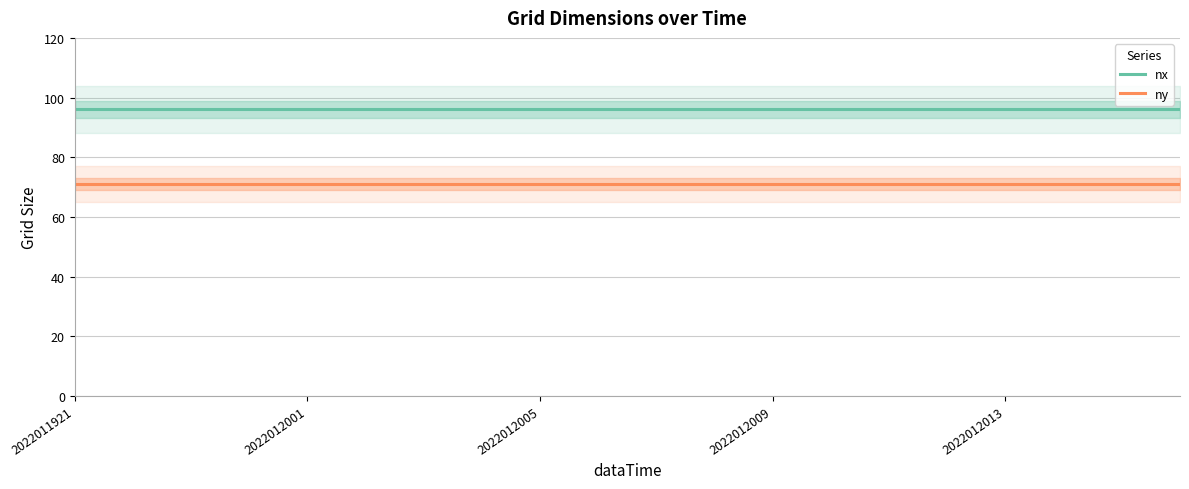

Which category has the lowest value across all series?

2022011921